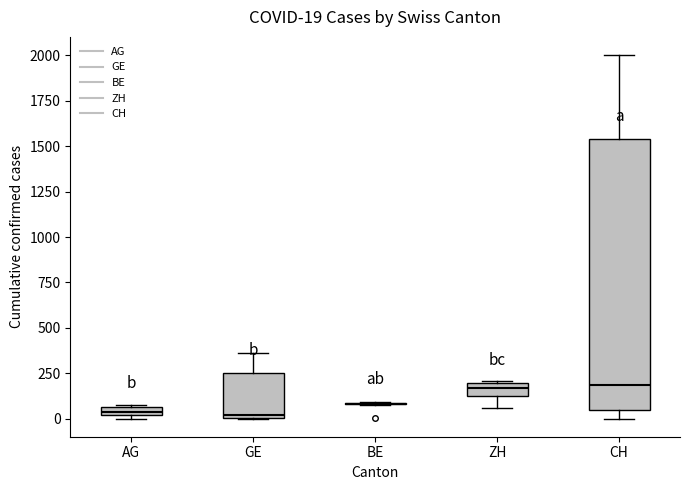

Comparing the boxes themselves (not the whiskers), which one is the tallest?

CH